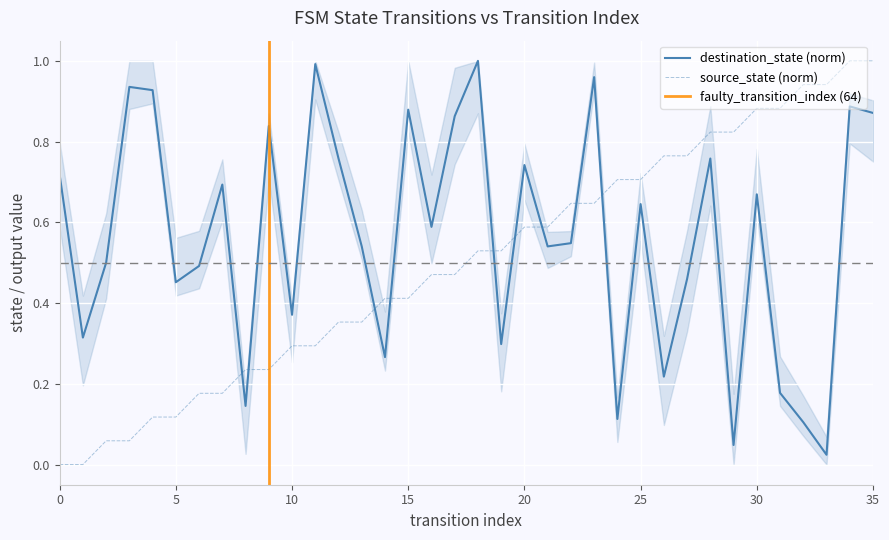

How many intersections are there between destination_state (norm) and source_state (norm)?

9